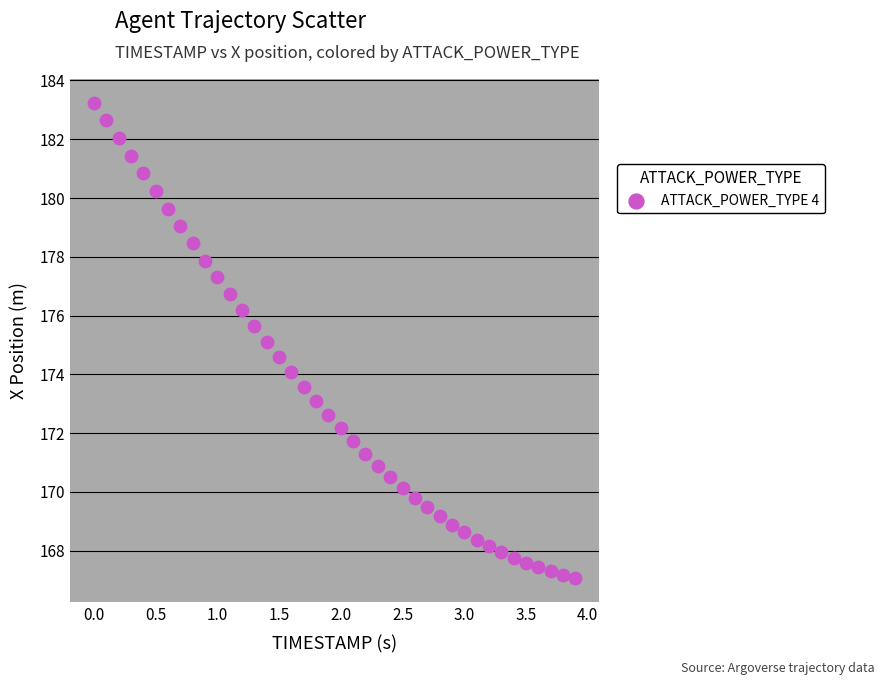

What is the range of X values (max minus min)?

3.9